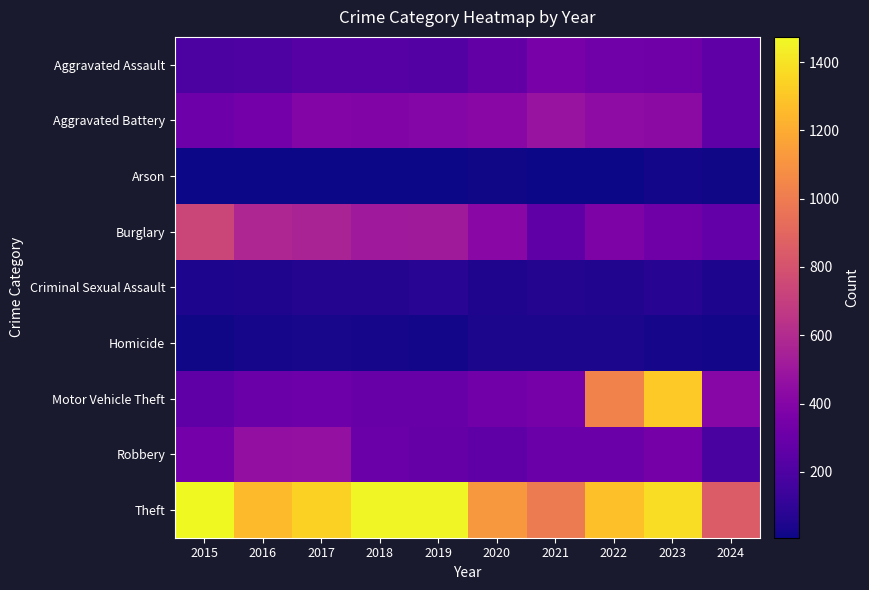

Rank the series at 2017 from highest to lowest value.

Theft, Burglary, Robbery, Aggravated Battery, Motor Vehicle Theft, Aggravated Assault, Criminal Sexual Assault, Homicide, Arson